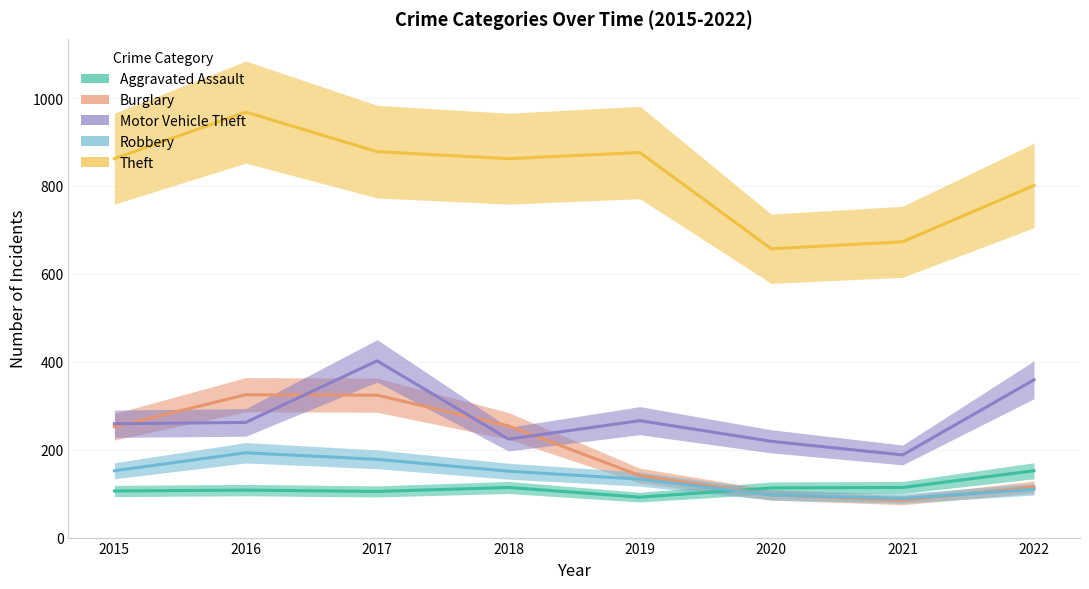

Which series has the largest range (max minus min)?

Theft